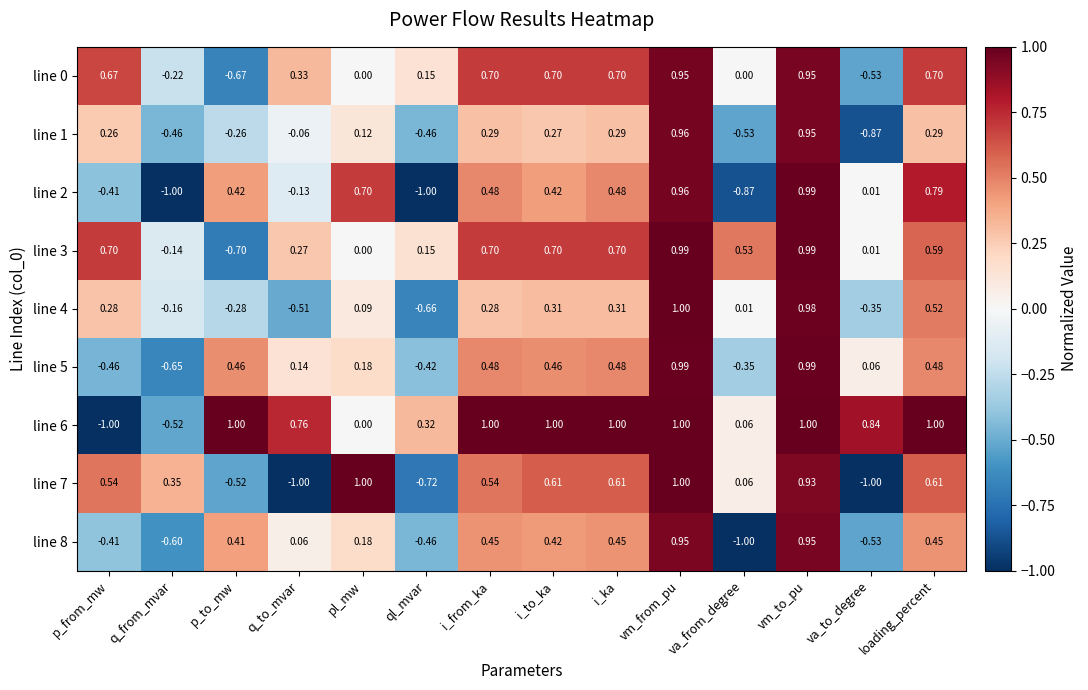

Where is line 2 nearest to the value 0?

va_to_degree